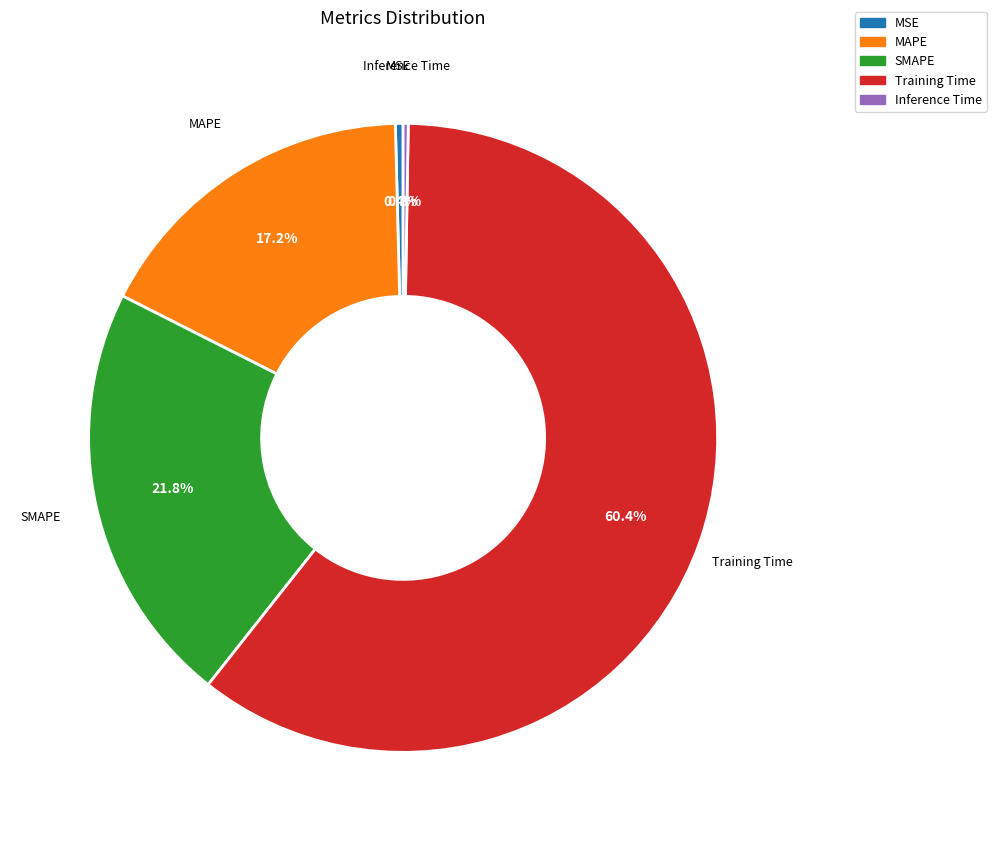

How much of the chart is everything except MAPE?

82.8%